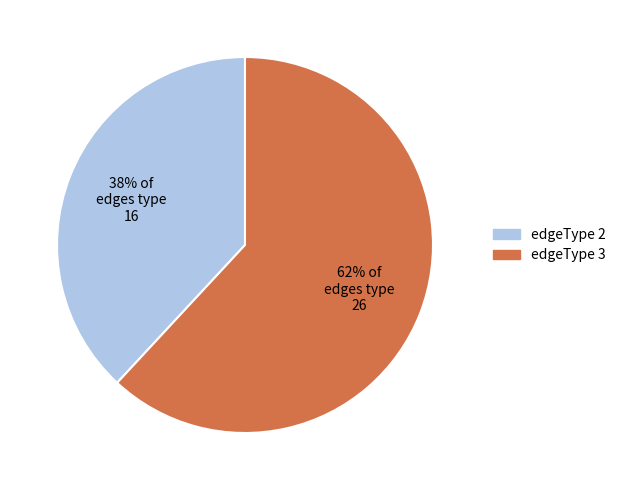

Do edgeType 2 and edgeType 3 together represent more than half of the pie?

Yes